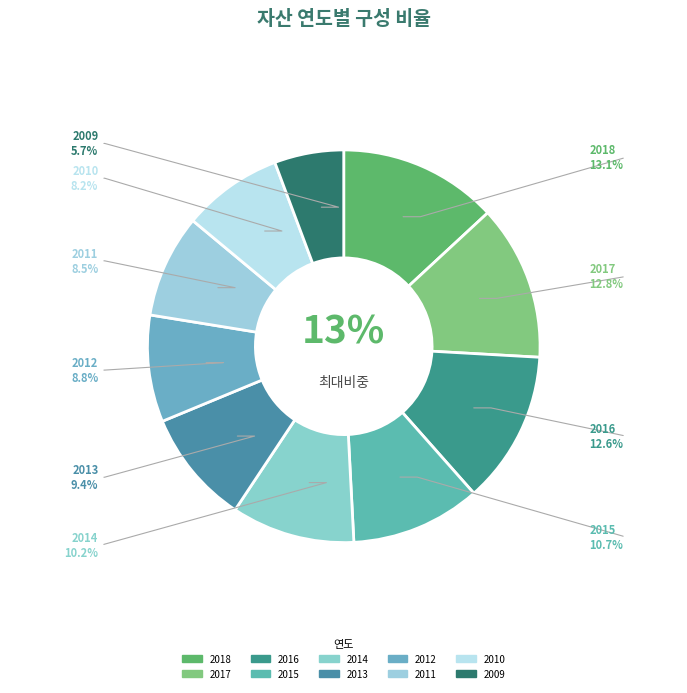

The 2009 slice represents 6% of the pie. True or false?

True